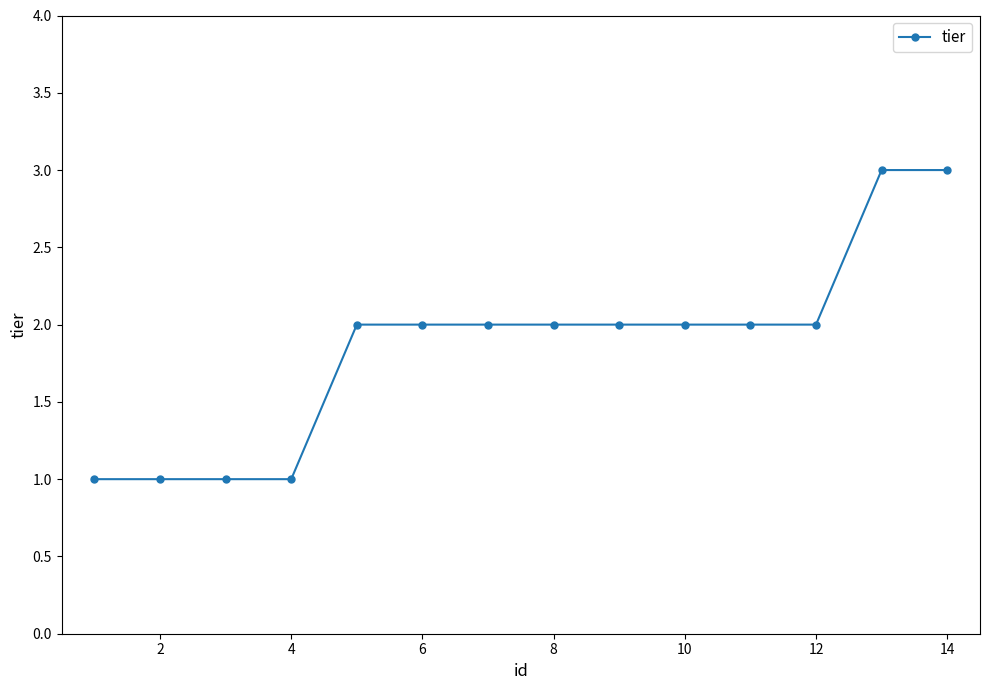

What is the greatest value displayed?

3